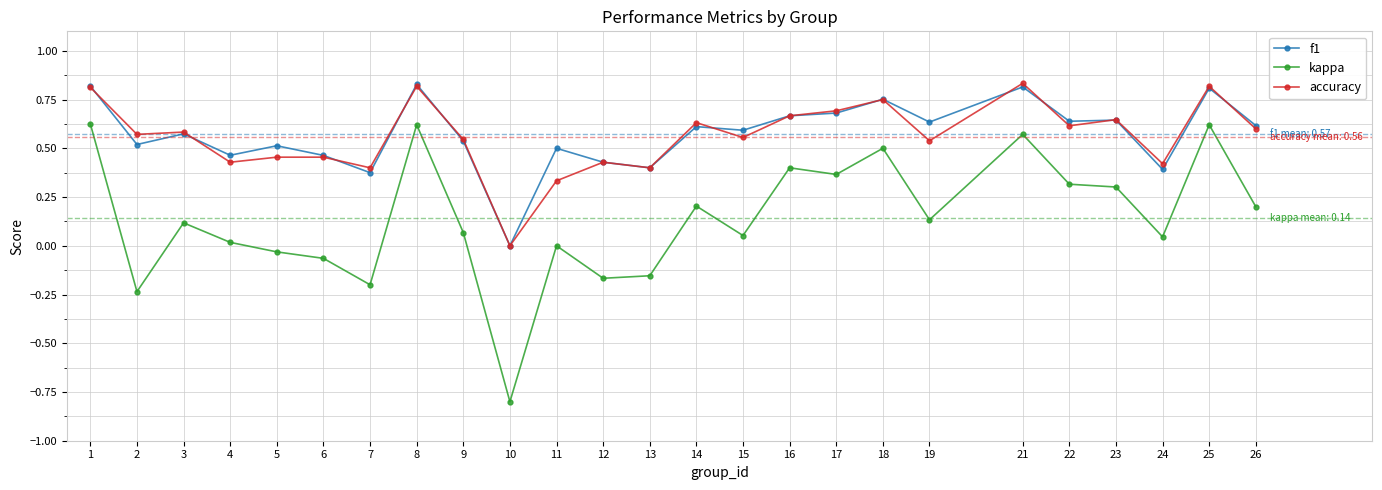

Is the value of accuracy at 12 greater than the value of f1 at 15?

No